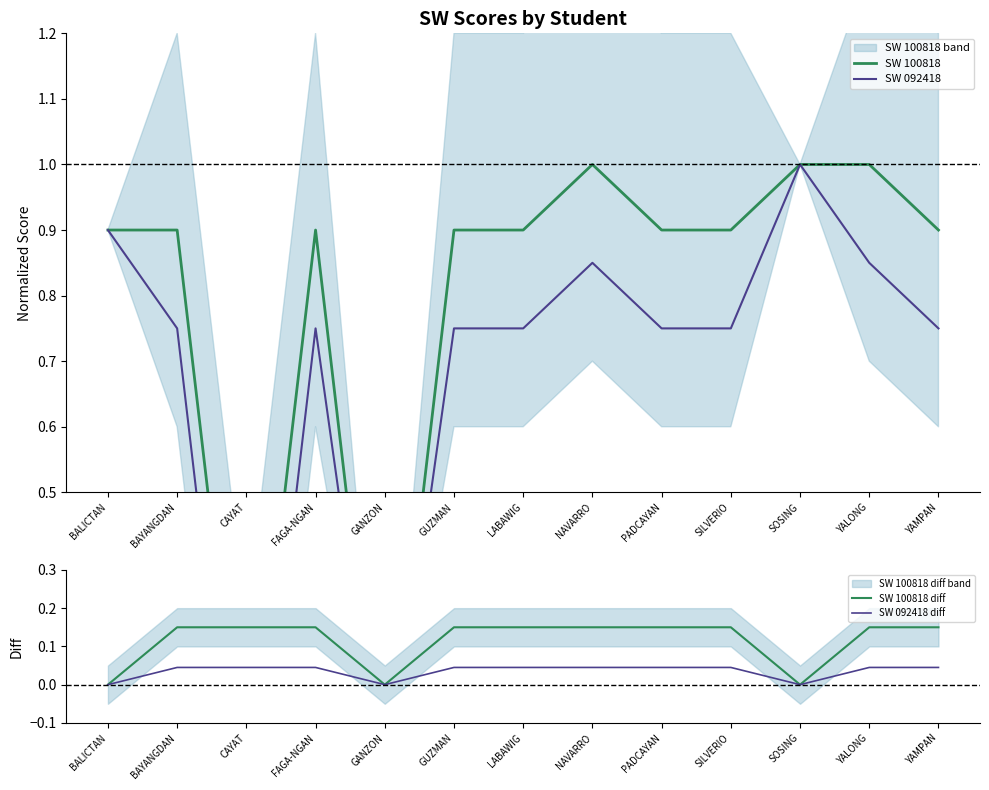

Is the value of SW 100818 diff at PADCAYAN greater than the value of SW 092418 diff at SILVERIO?

Yes